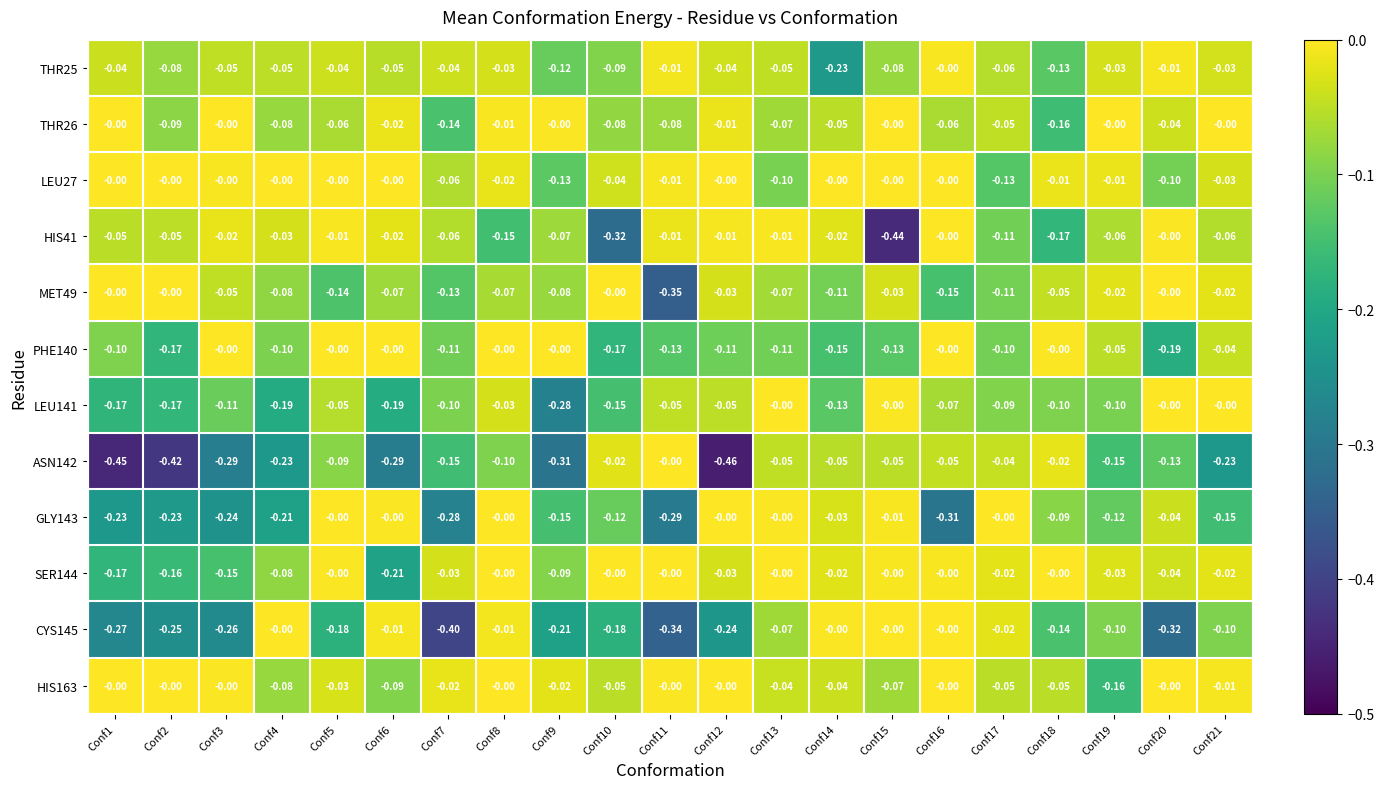

Is the value of ASN142 at Conf19 greater than the value of PHE140 at Conf17?

No